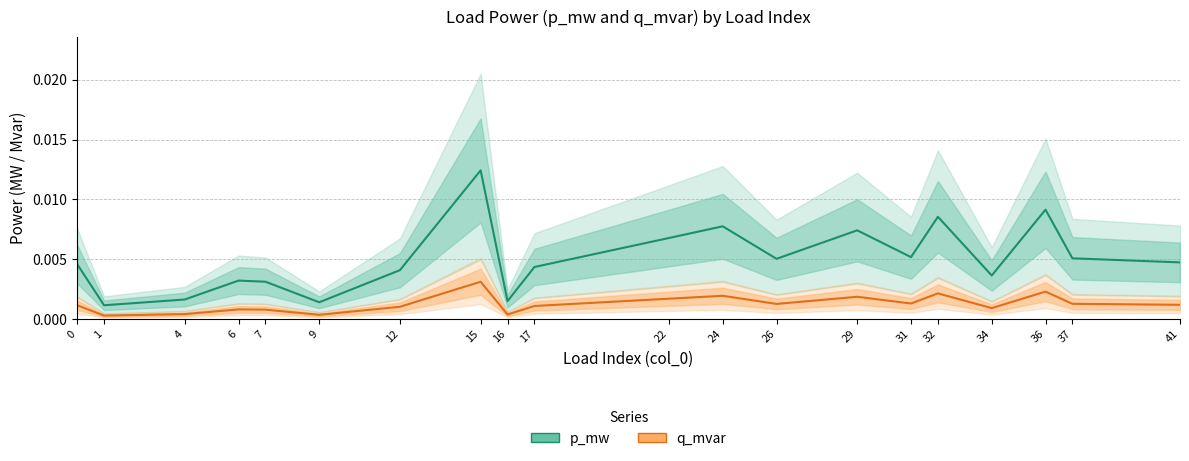

At 17, list the series in order from largest to smallest.

p_mw, q_mvar